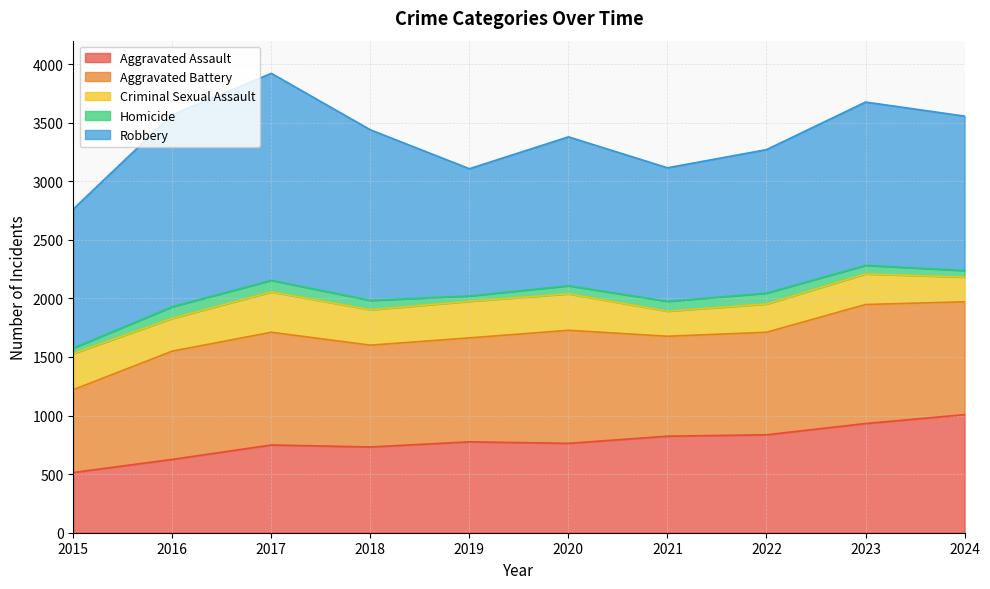

Is the value of Homicide at 2019 greater than the value of Robbery at 2021?

No